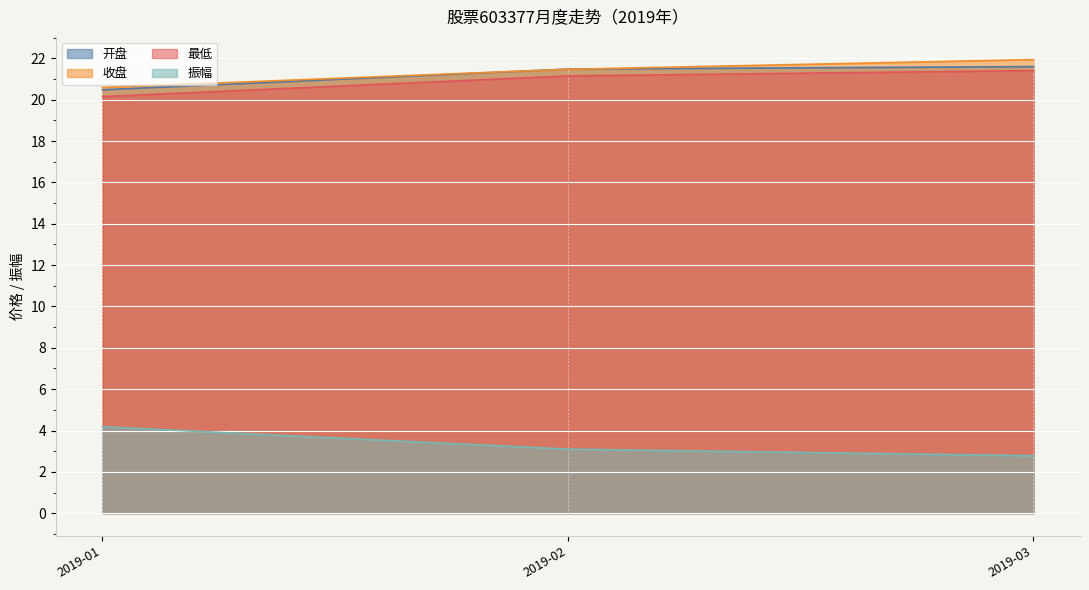

What is the spread (max minus min) of values at 2019-01?

16.4